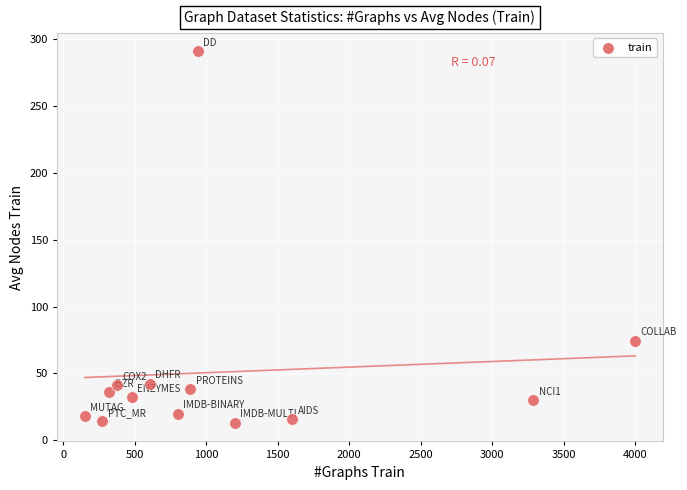

What Y value in the scatter plot is closest to 151?

74.4